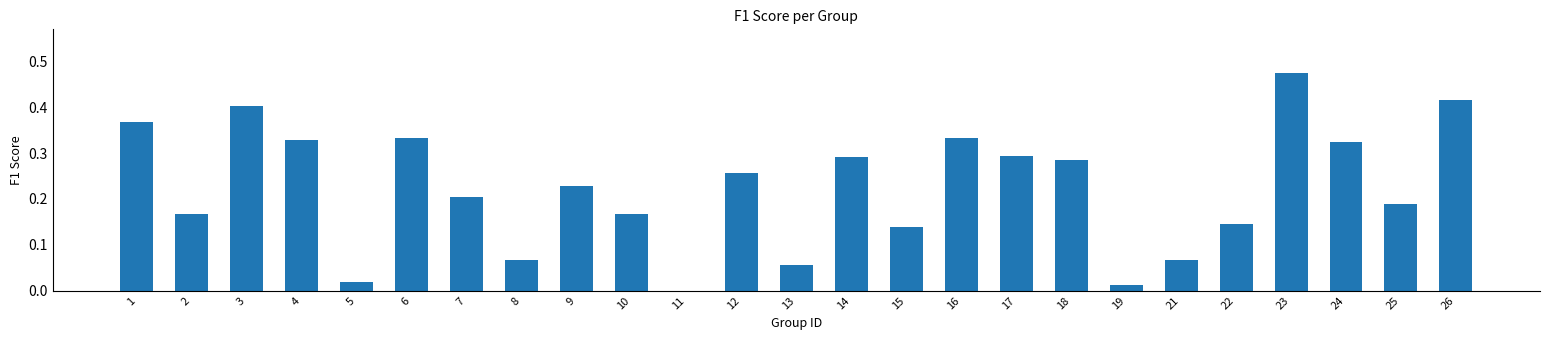

Which category has the highest value across all series?

23